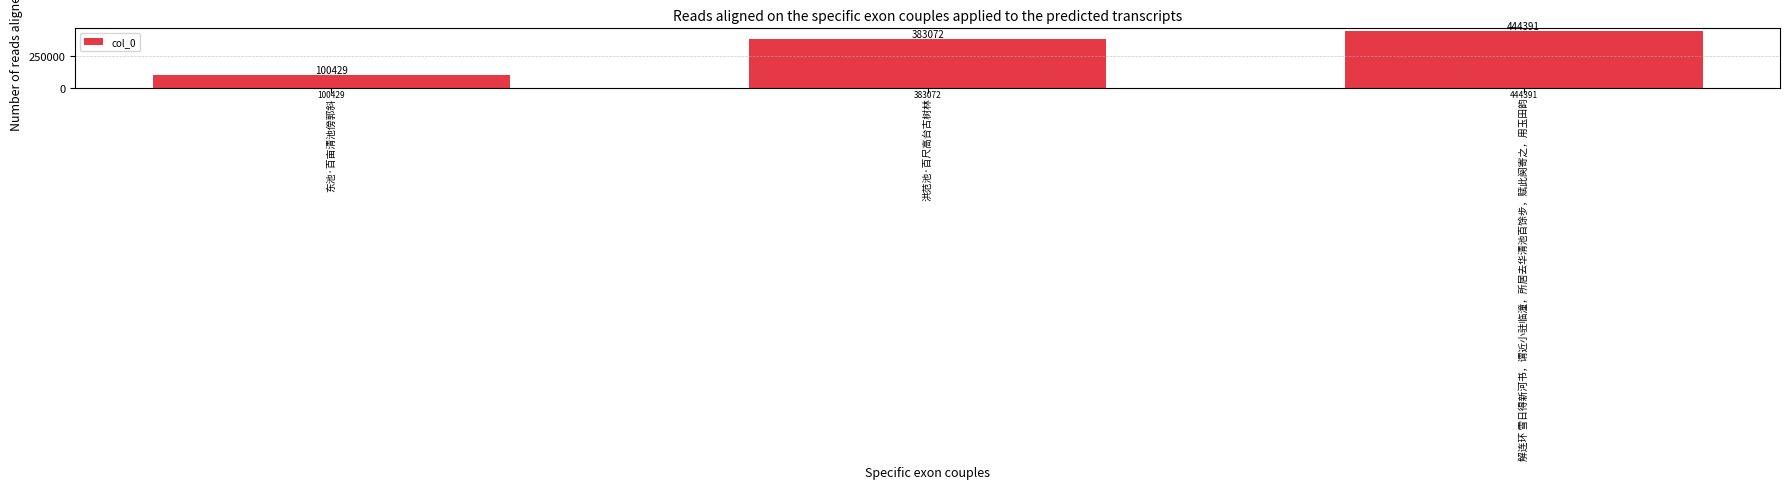

What is the label of the 1st bar from the right?

解连环 雪日得新河书，谓近小驻临潼，所居去华清池百馀步，赋此阕寄之，用玉田韵